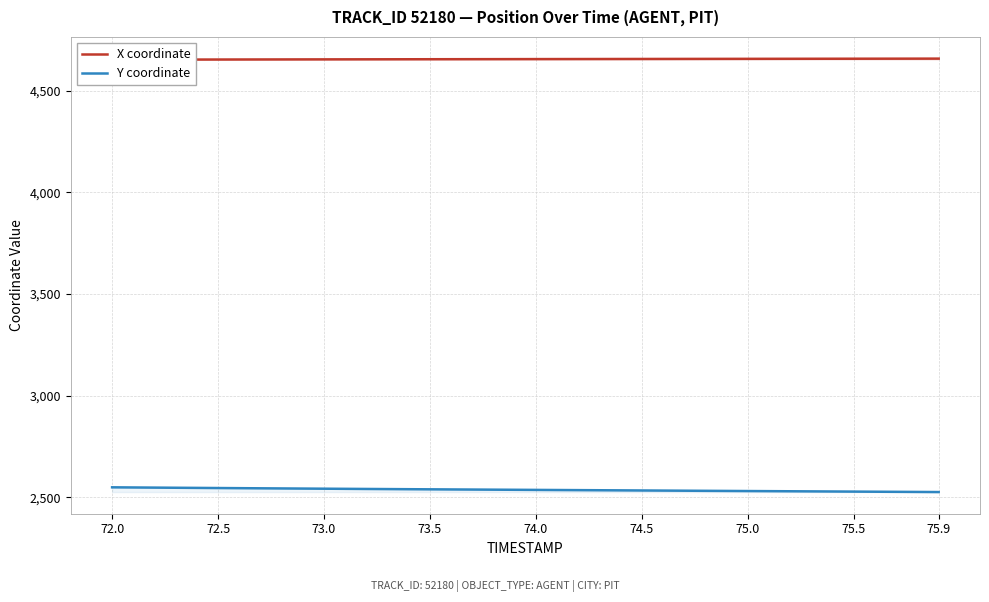

True or false: Y coordinate and X coordinate cross at least once.

False